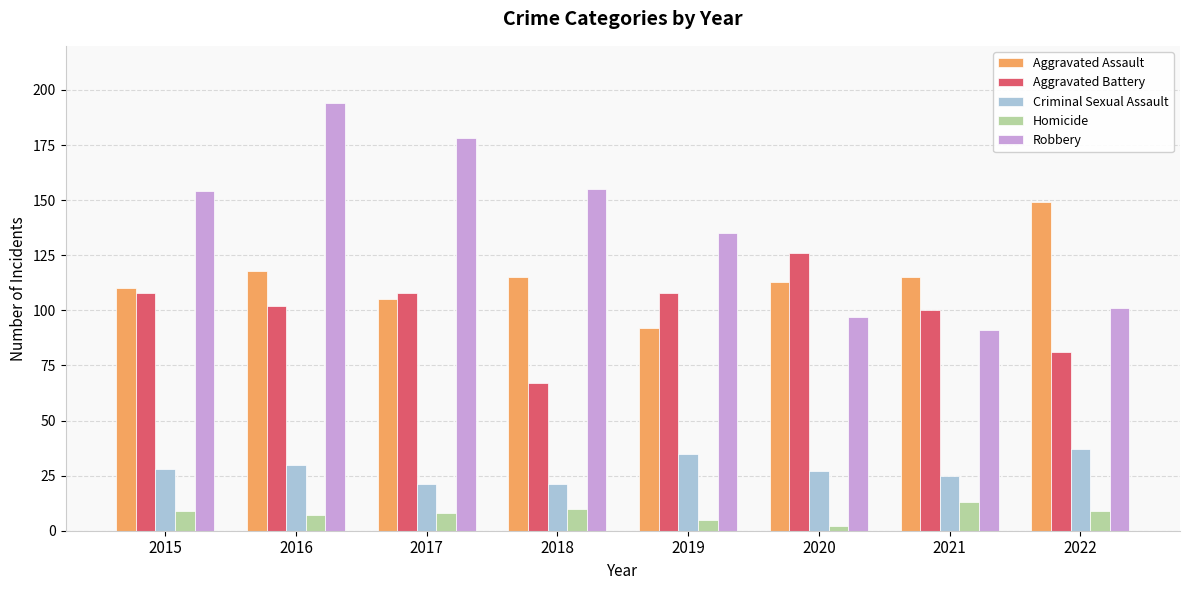

What is the difference between the Criminal Sexual Assault values at 2016 and 2021?

5